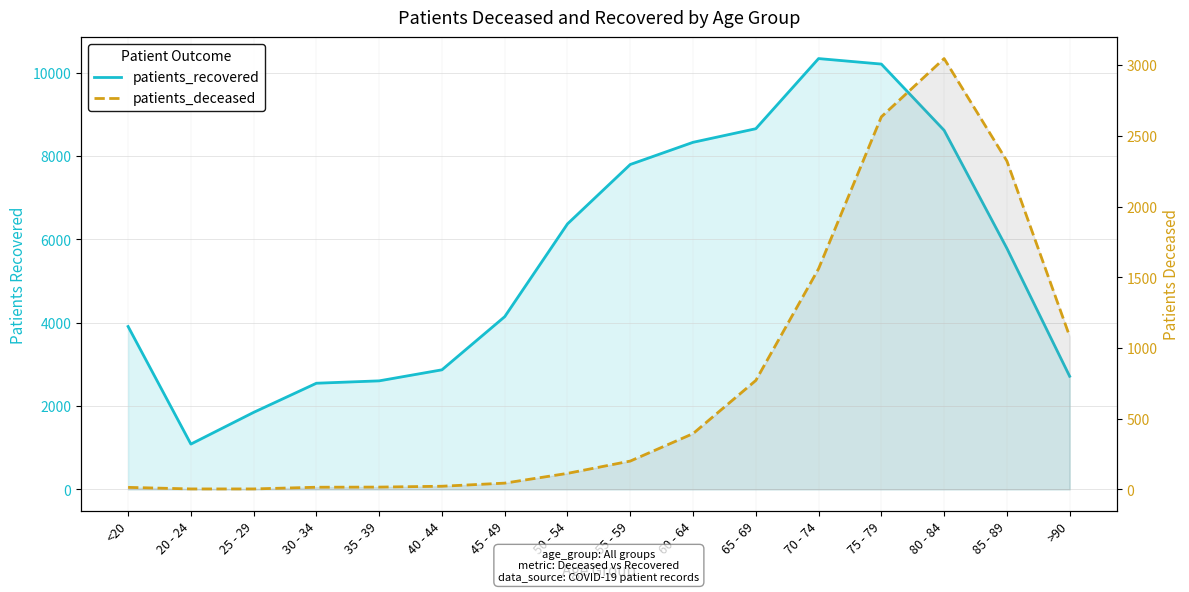

Reading right to left, transcribe all the data shown in this chart.

patients_recovered: >90=2713	85 - 89=5783	80 - 84=8614	75 - 79=10203	70 - 74=10335	65 - 69=8652	60 - 64=8326	55 - 59=7794	50 - 54=6369	45 - 49=4143	40 - 44=2868	35 - 39=2603	30 - 34=2546	25 - 29=1847	20 - 24=1086	<20=3907
patients_deceased: >90=1082	85 - 89=2322	80 - 84=3046	75 - 79=2634	70 - 74=1560	65 - 69=770	60 - 64=394	55 - 59=200	50 - 54=113	45 - 49=44	40 - 44=22	35 - 39=16	30 - 34=15	25 - 29=3	20 - 24=3	<20=14